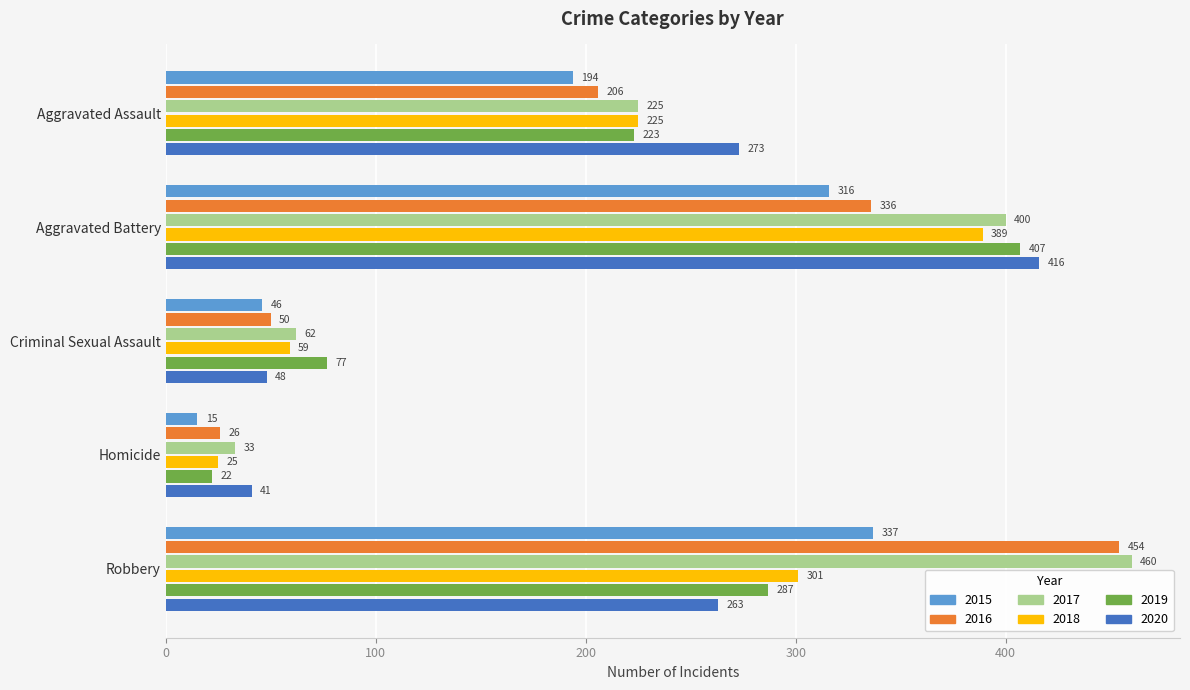

At which category is the sum across all series the highest?

Aggravated Battery